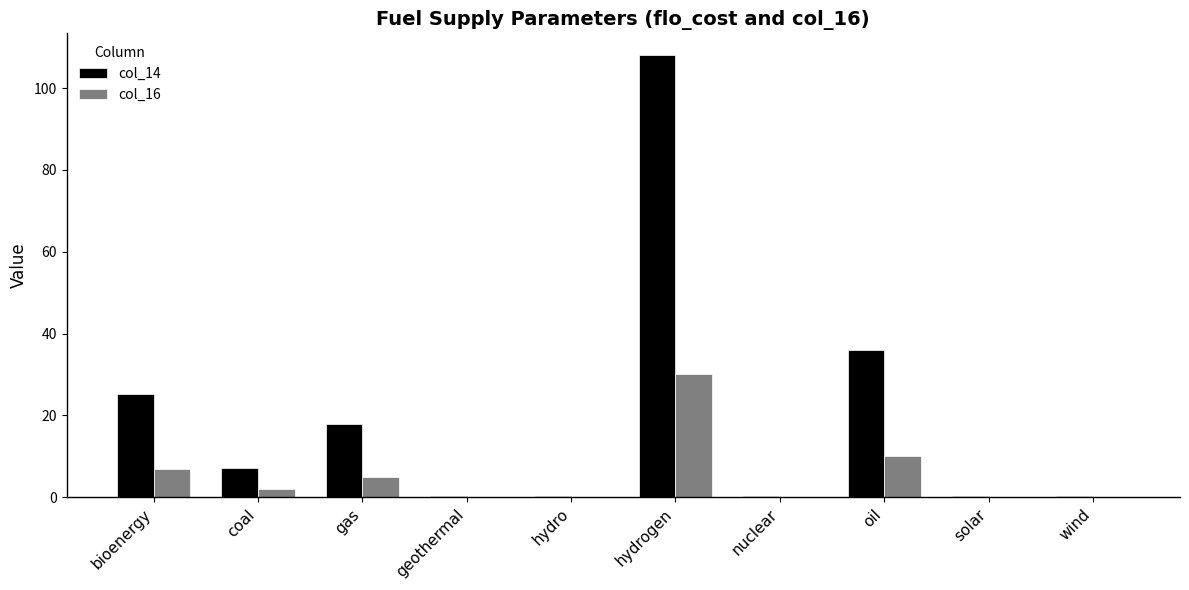

At which category does the chart reach its peak across all series?

hydrogen